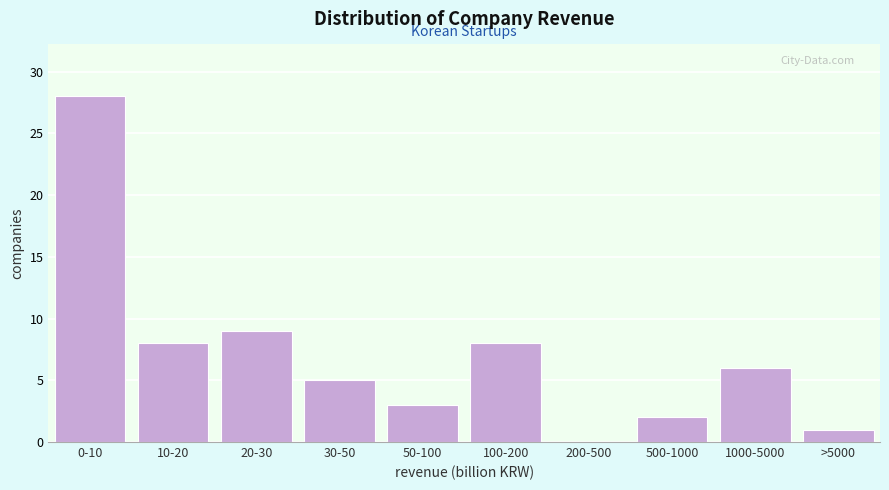

Reading left to right, list all the values displayed in this chart.

0-10=28	10-20=8	20-30=9	30-50=5	50-100=3	100-200=8	200-500=0	500-1000=2	1000-5000=6	>5000=1